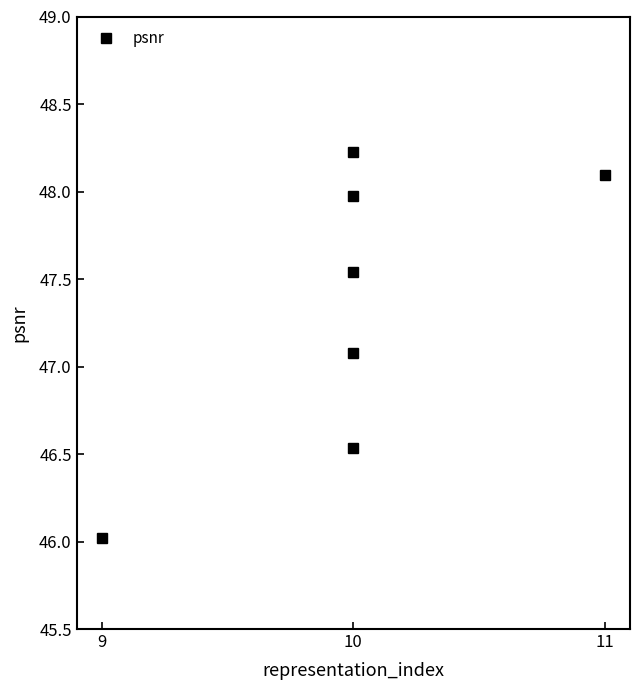

What is the greatest value displayed?

48.2